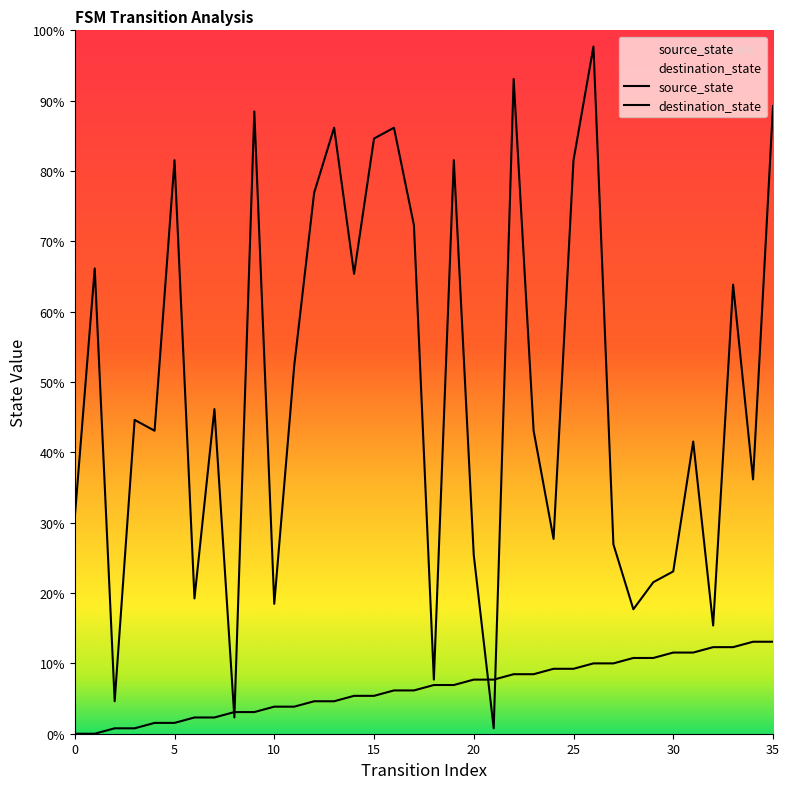

Does the chart display data point markers on the line(s)?

No